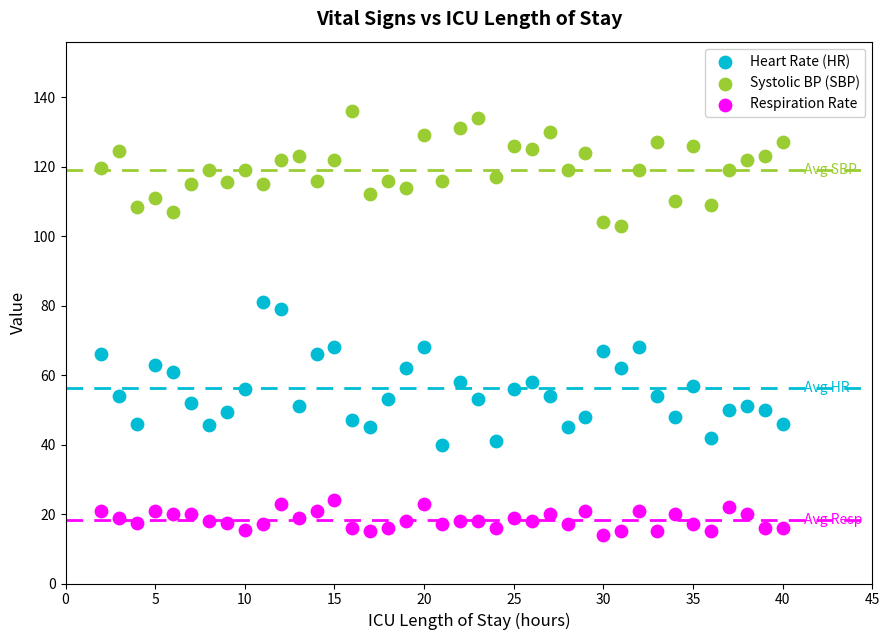

Across all series, what Y value is closest to 75?

79.0